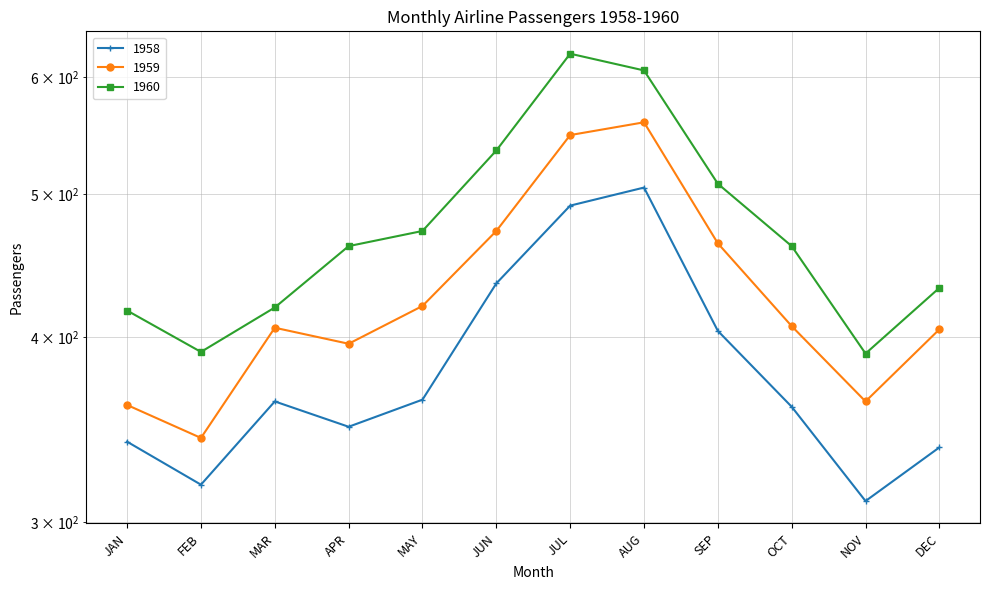

True or false: 1960 has more than 1 points higher than both neighbors.

False